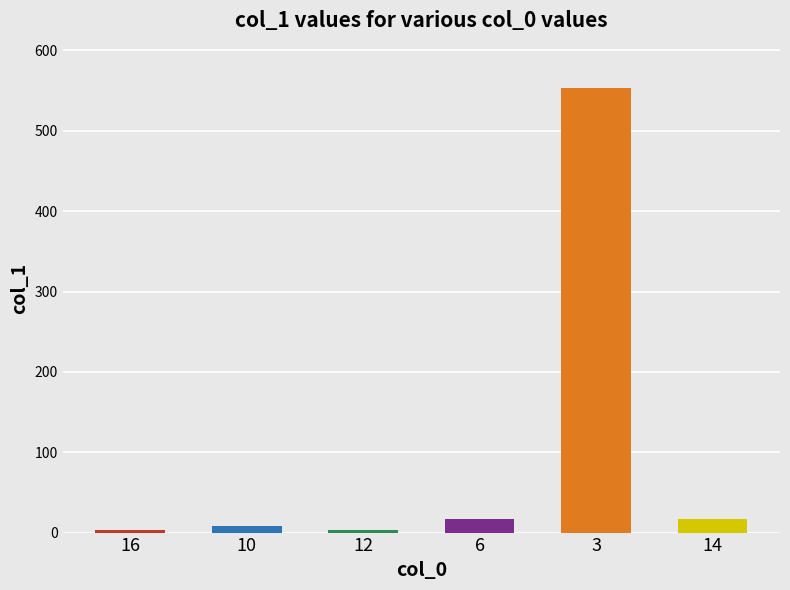

What is the smallest value displayed?

2.9